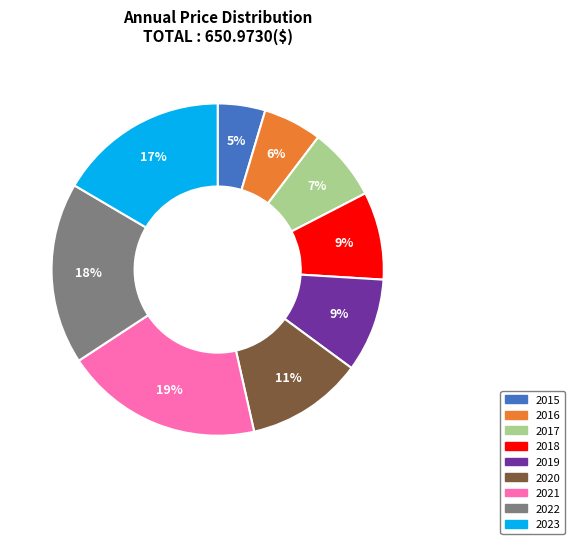

What percentage is the 2023 slice, to the nearest percent?

17%